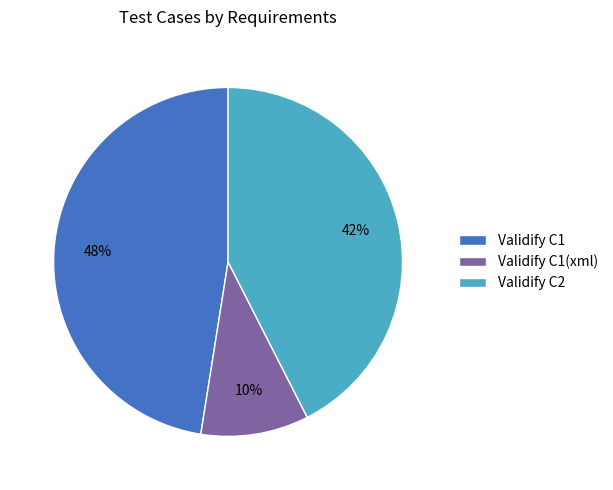

True or false: Validify C1 accounts for 55% of the total.

False